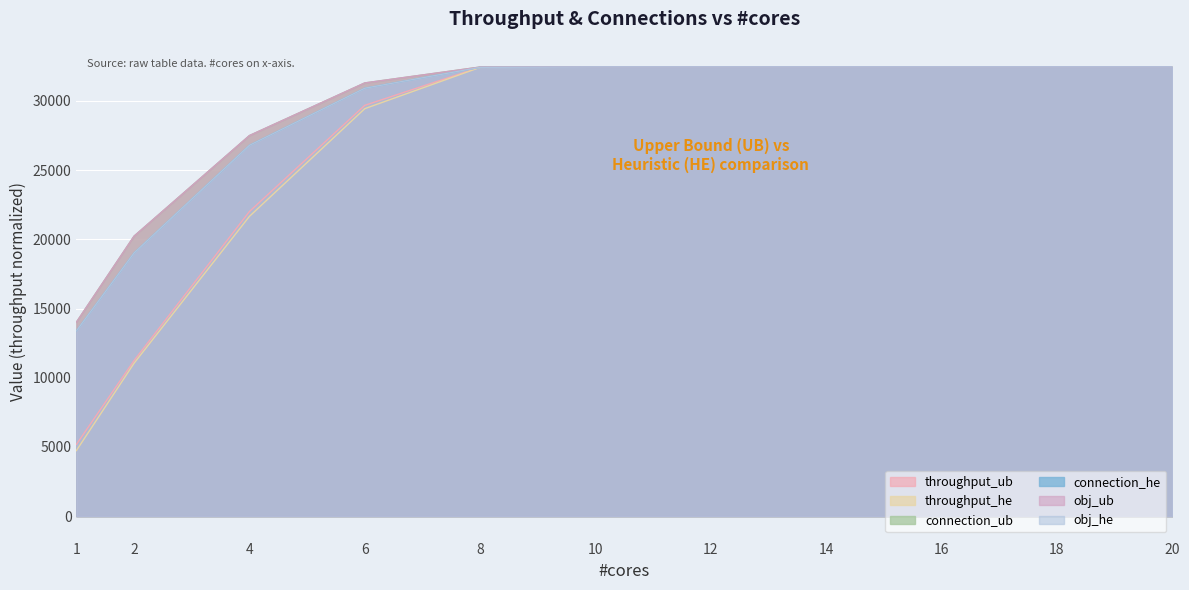

At which category is the sum across all series the highest?

10